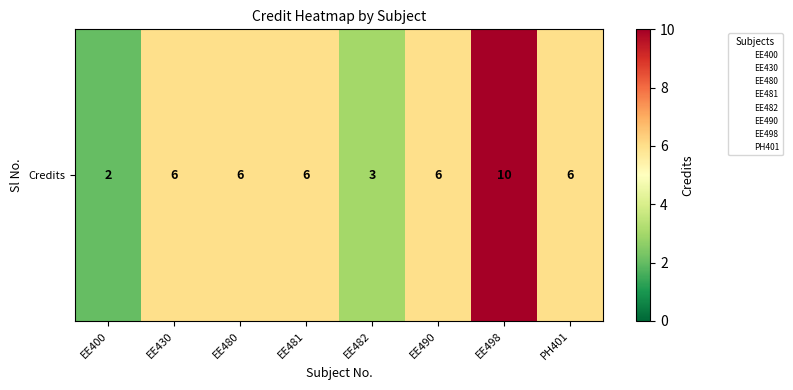

How many values are below 6?

2